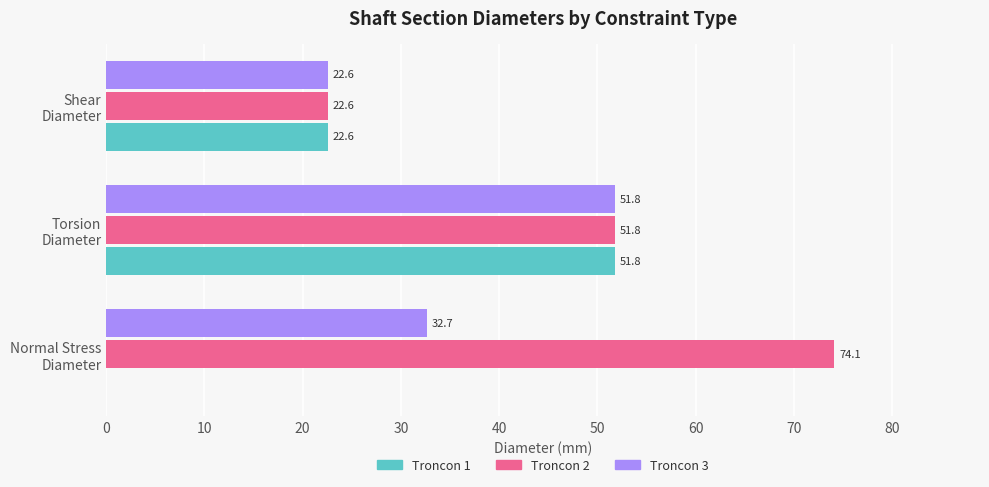

What is the sum of all Troncon 1 values?

74.4